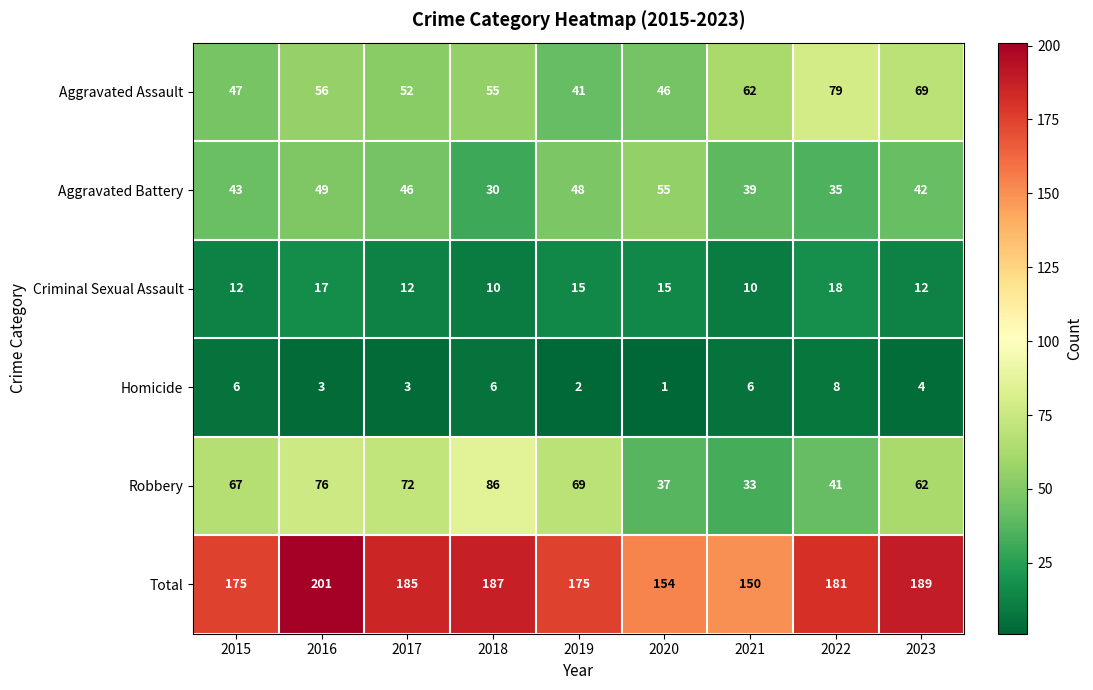

At which category does the chart reach its peak across all series?

2016